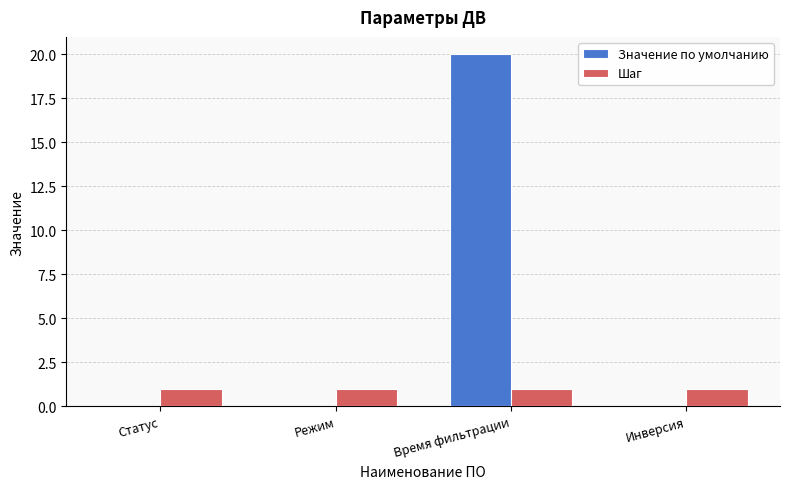

Which series changed the most between Время фильтрации and Инверсия?

Значение по умолчанию